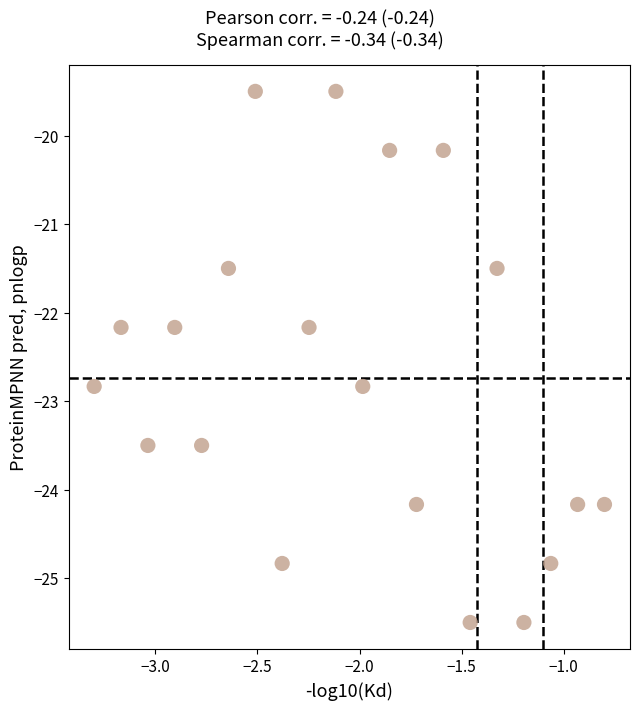

What is the range of X values (max minus min)?

2.5